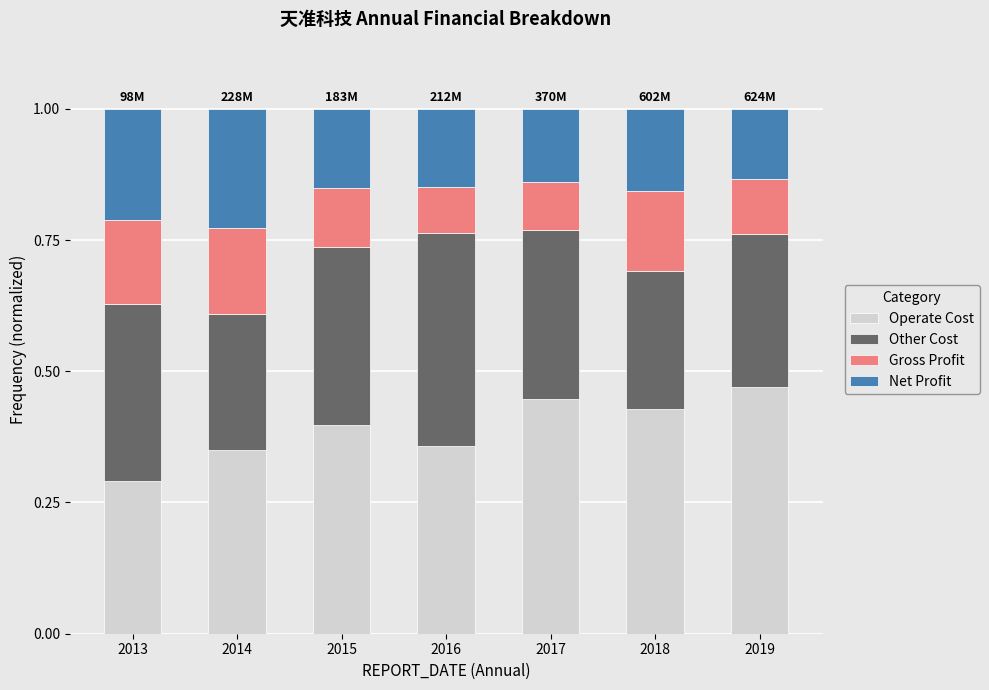

What is the total value across all series at 2013?

1.0